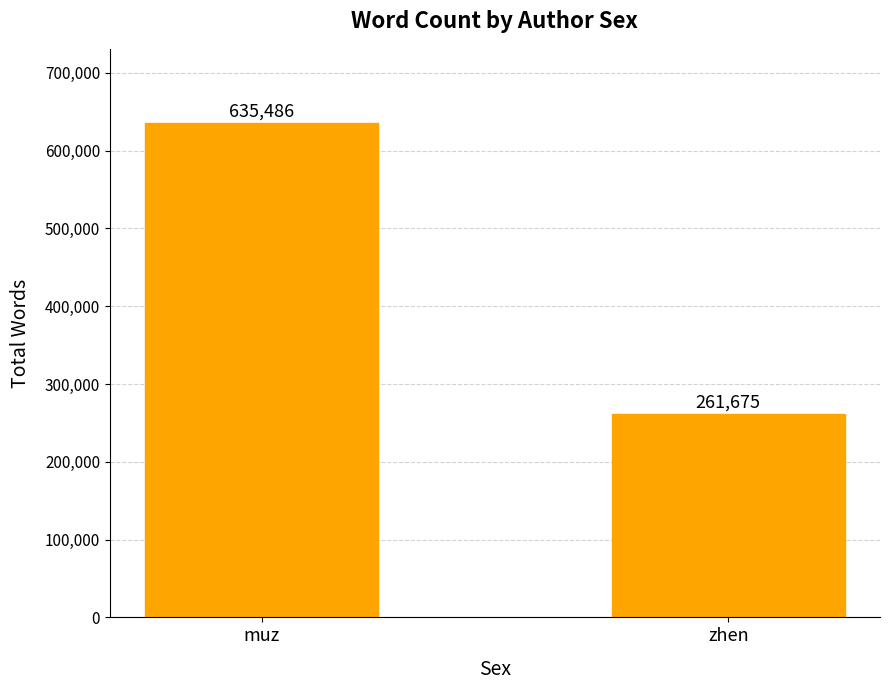

At which category does the chart reach its minimum across all series?

zhen